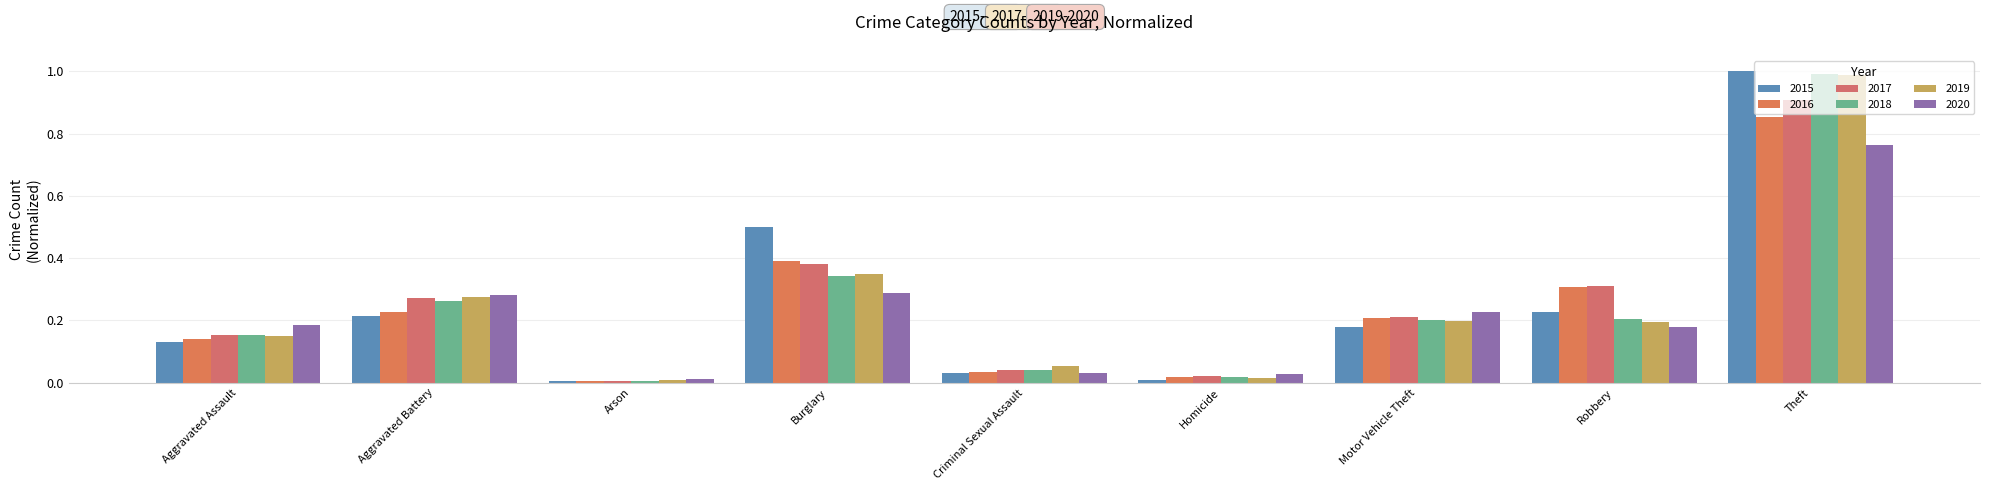

Reading right to left, transcribe all the data shown in this chart.

2015: 1.0	0.2	0.2	0.0	0.0	0.5	0.0	0.2	0.1
2016: 0.9	0.3	0.2	0.0	0.0	0.4	0.0	0.2	0.1
2017: 0.9	0.3	0.2	0.0	0.0	0.4	0.0	0.3	0.2
2018: 1.0	0.2	0.2	0.0	0.0	0.3	0.0	0.3	0.2
2019: 1.0	0.2	0.2	0.0	0.1	0.4	0.0	0.3	0.2
2020: 0.8	0.2	0.2	0.0	0.0	0.3	0.0	0.3	0.2